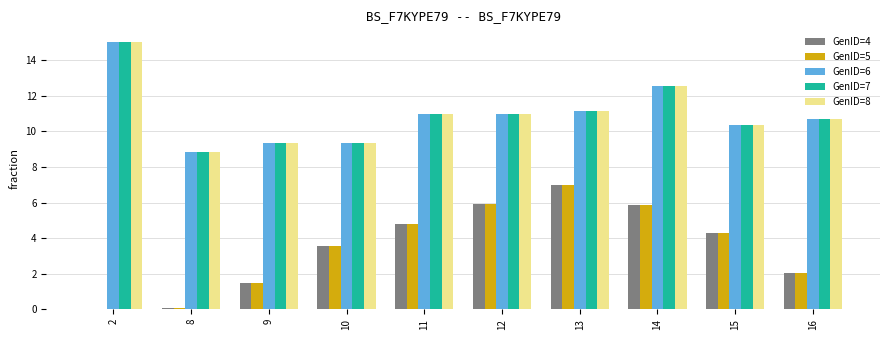

The GenID=6 series shows 15.6 at 13. True or false?

False